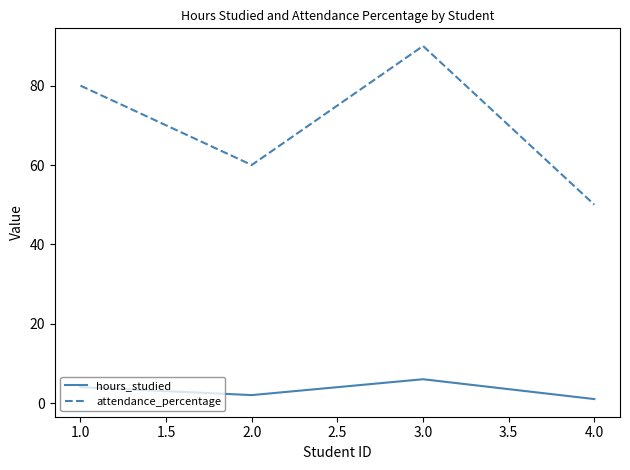

What position from the left is 3.0?

3